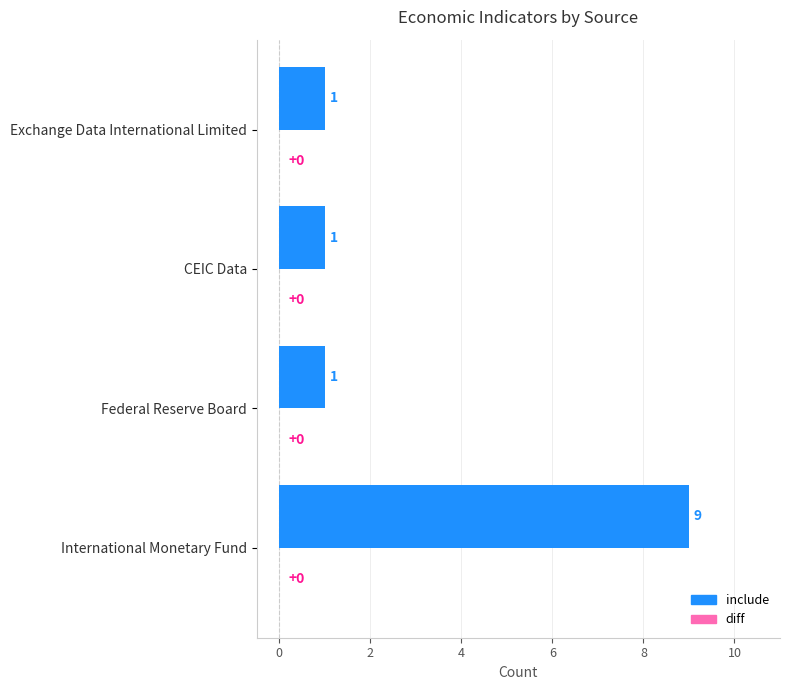

What is the difference between the maximum and second lowest values?

8